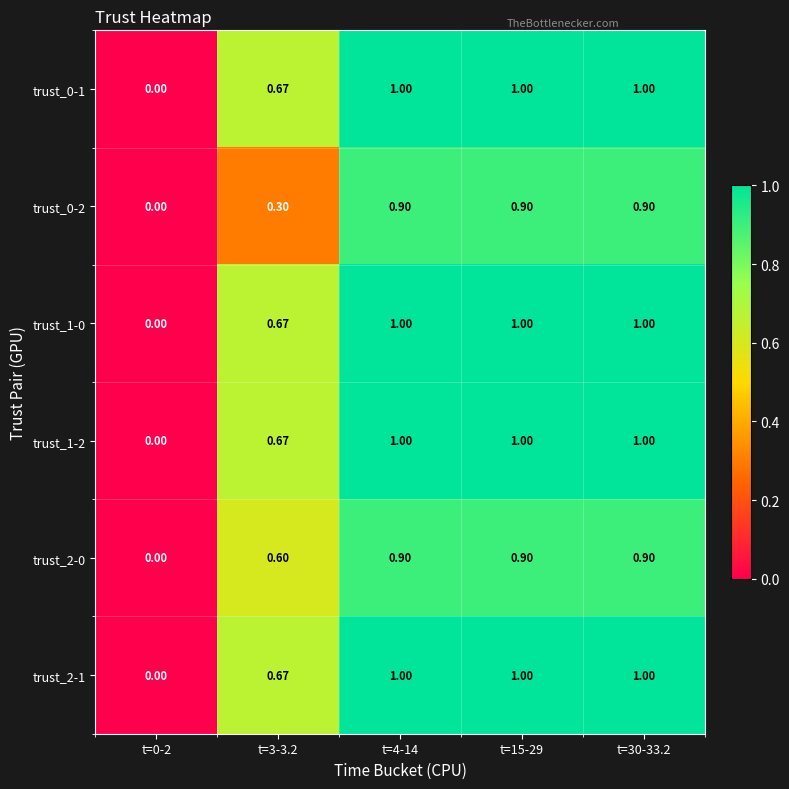

Is the value of trust_2-0 at t=0-2 greater than the value of trust_2-1 at t=3-3.2?

No